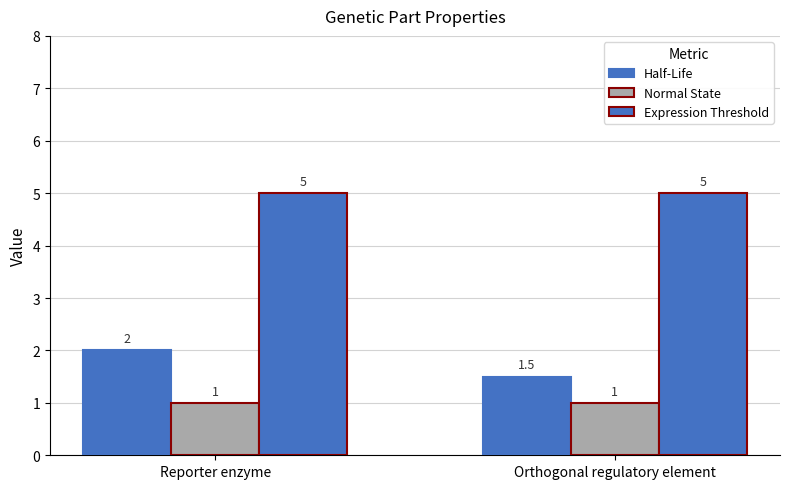

Reading left to right, extract all data points from this chart.

Half-Life: Reporter enzyme=2.0	Orthogonal regulatory element=1.5
Normal State: Reporter enzyme=1.0	Orthogonal regulatory element=1.0
Expression Threshold: Reporter enzyme=5.0	Orthogonal regulatory element=5.0